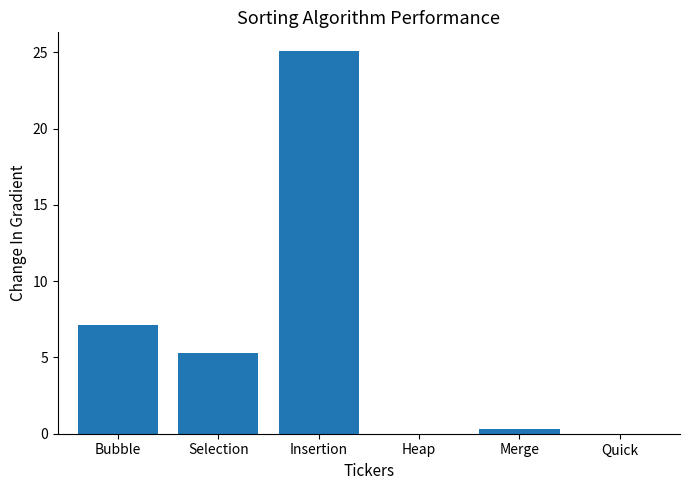

Between Quick and Bubble, which is larger?

Bubble